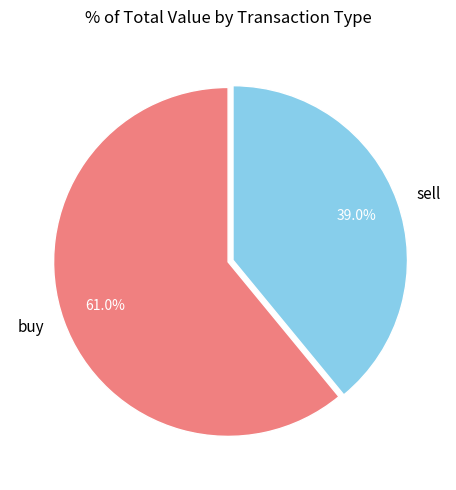

Rank the categories by value from lowest to highest.

sell, buy